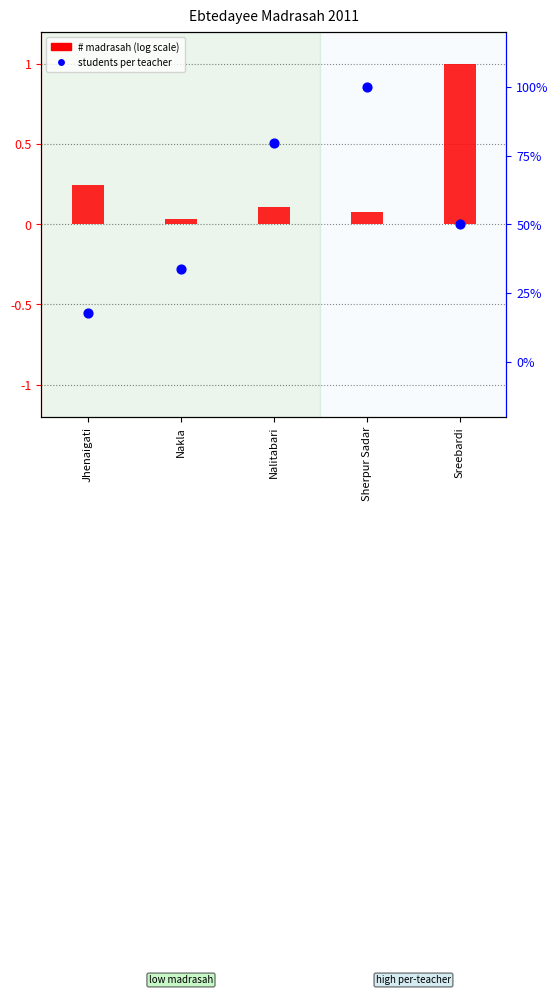

Which series has the largest total across all categories?

Students per teacher (normalized)